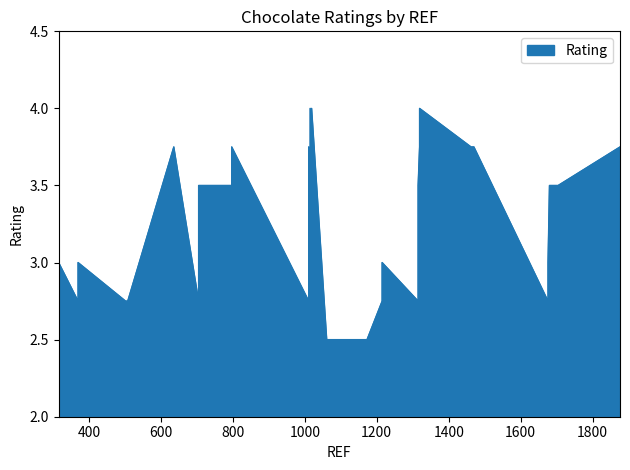

The chart shows a value of 1.4 at 36. True or false?

False